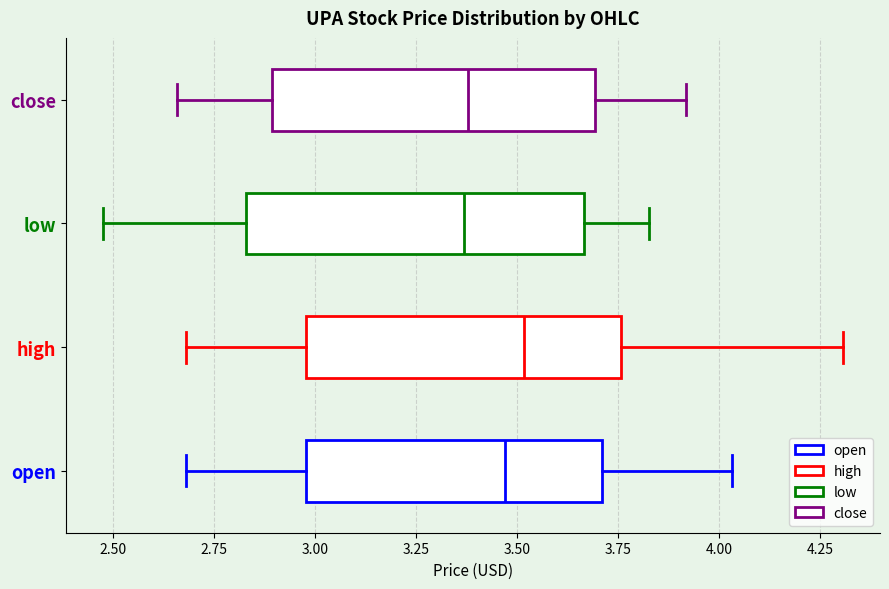

Where is the right edge of the box for close on the x-axis? The values are not printed on the chart, so give them approximately, as read against the axis.

3.70